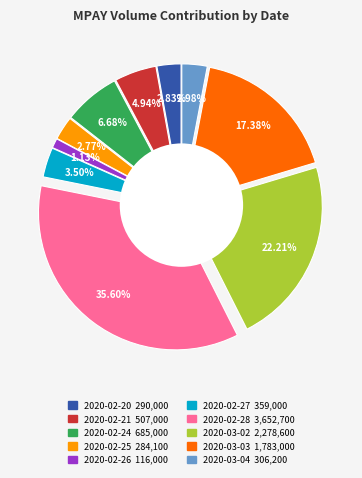

To the nearest percent, what percentage of the pie is 2020-02-25?

3%